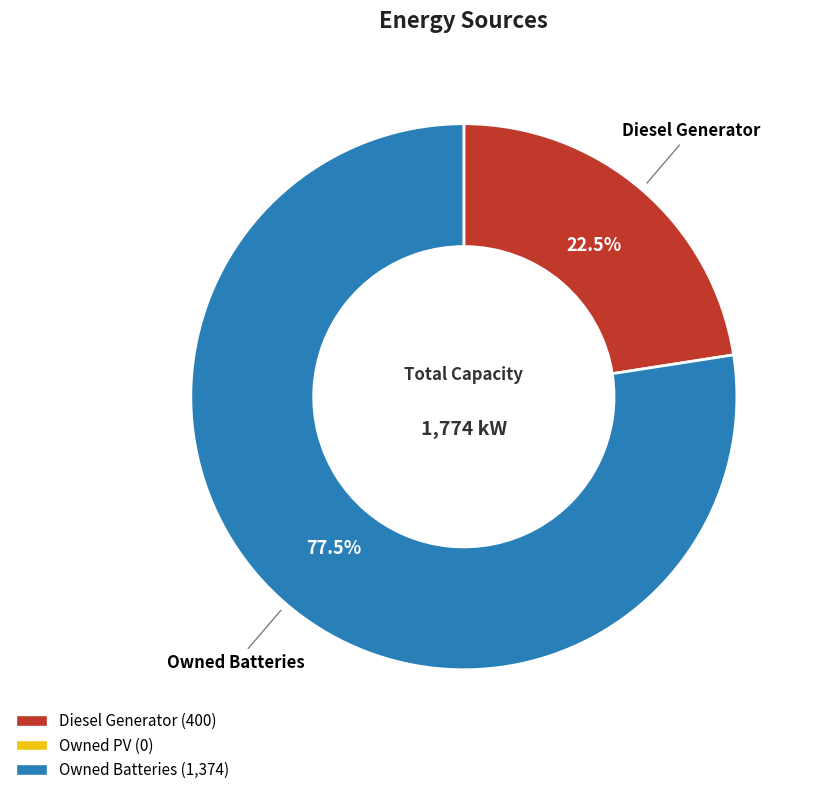

Count the number of slices in the pie.

2